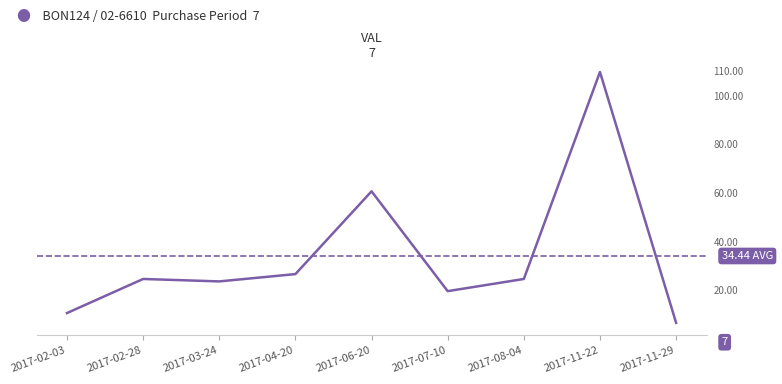

Is it true that the value at 2017-04-20 is 9?

False